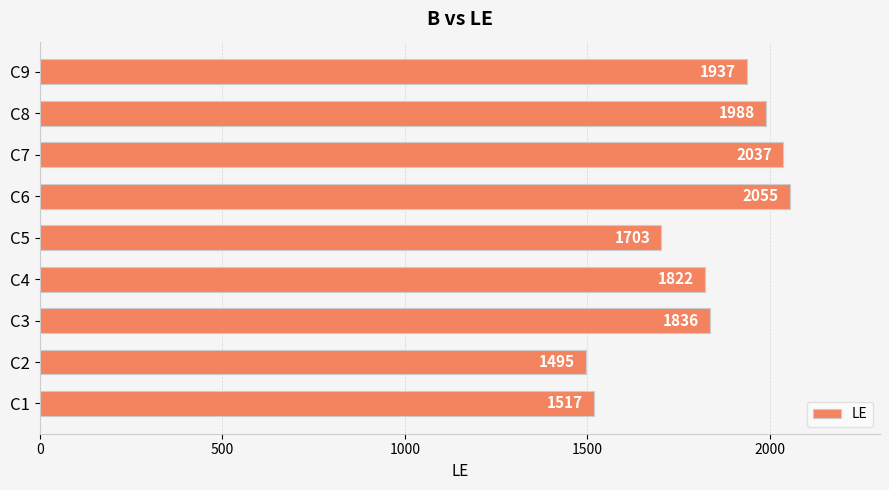

How many data points are less than 1836?

4